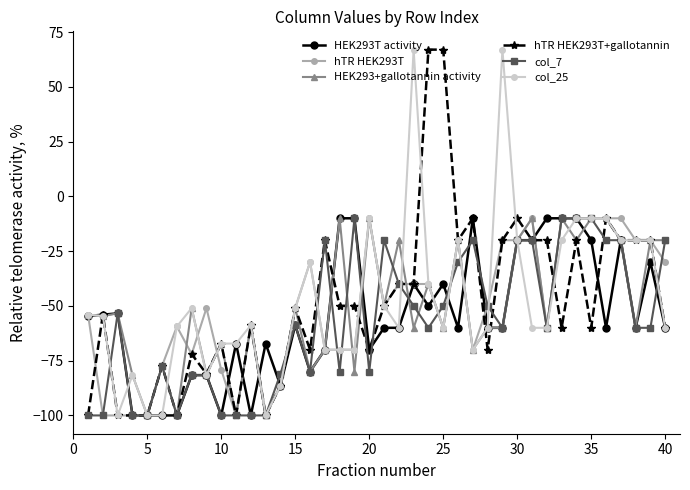

What is the maximum value shown in the chart?

67.0